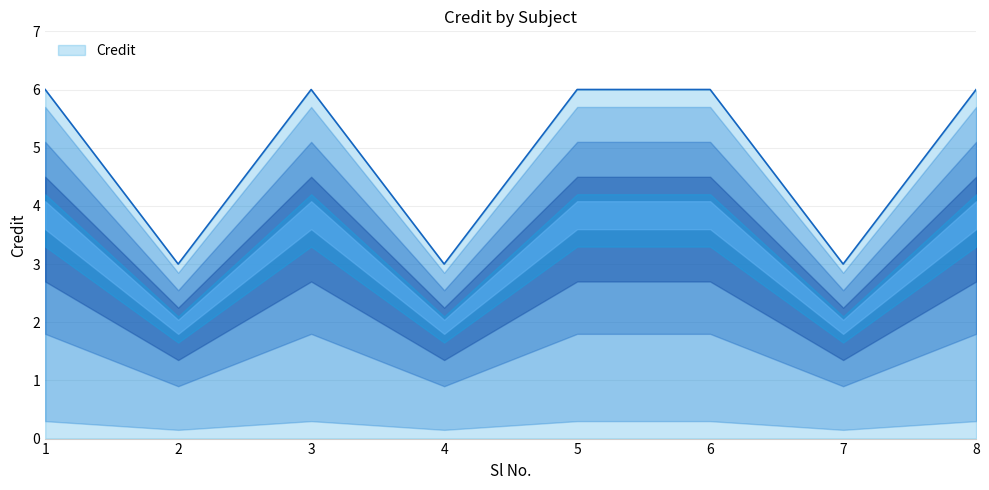

At which category does the data reach its first local peak?

3